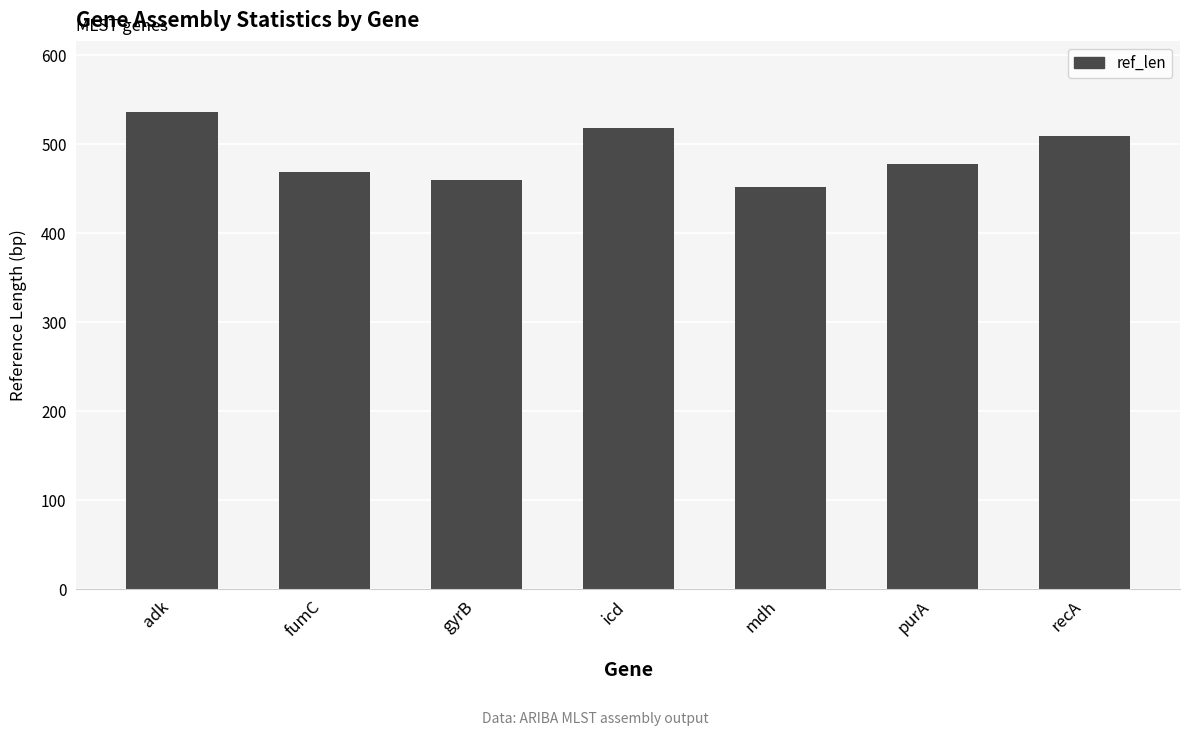

What is the sum of the values at purA and recA?

988